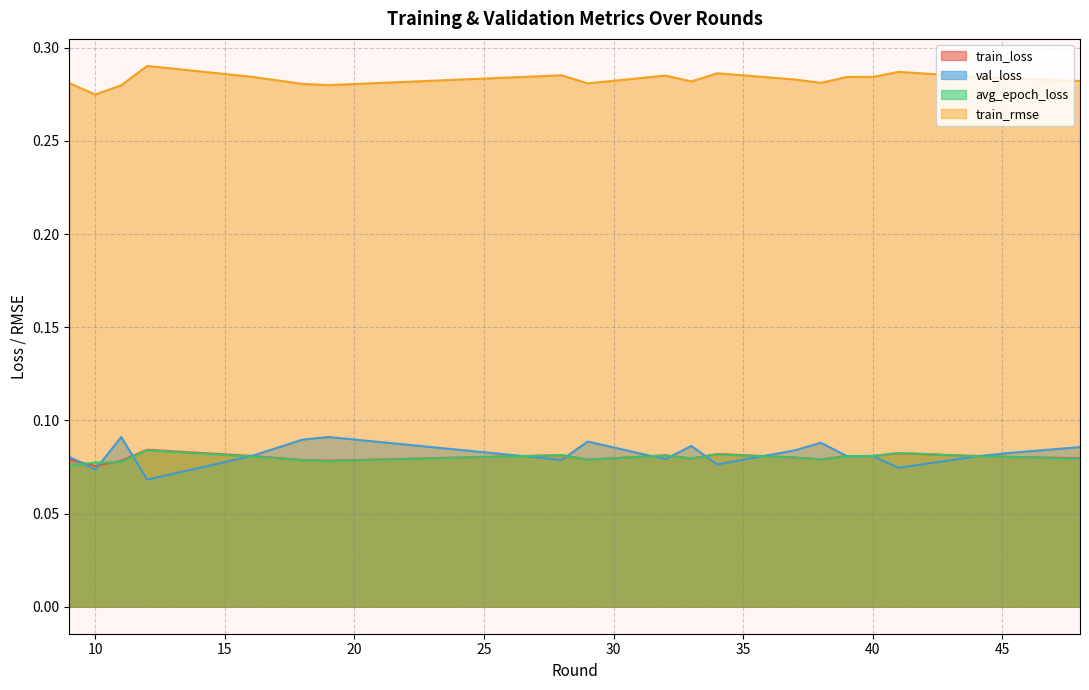

What is the value of the val_loss point at the 14th from the left?

0.1